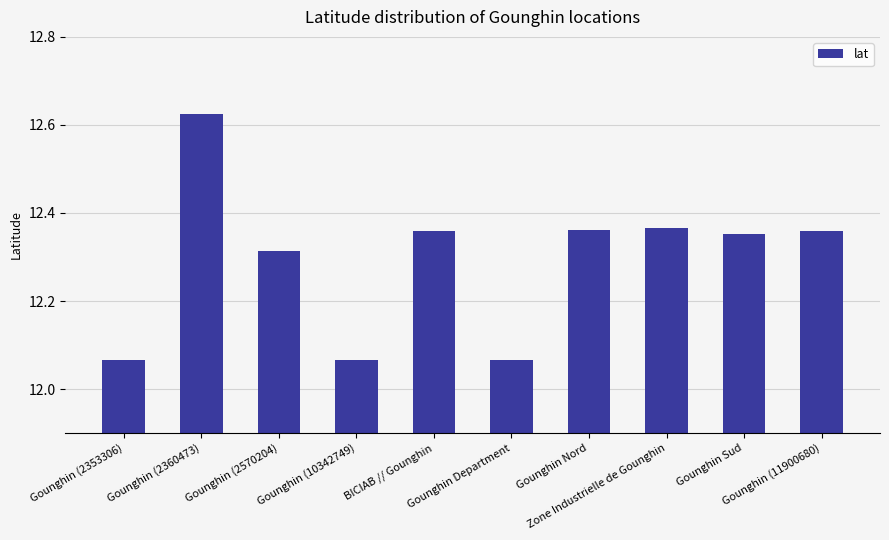

What is the sum of all values?

122.9